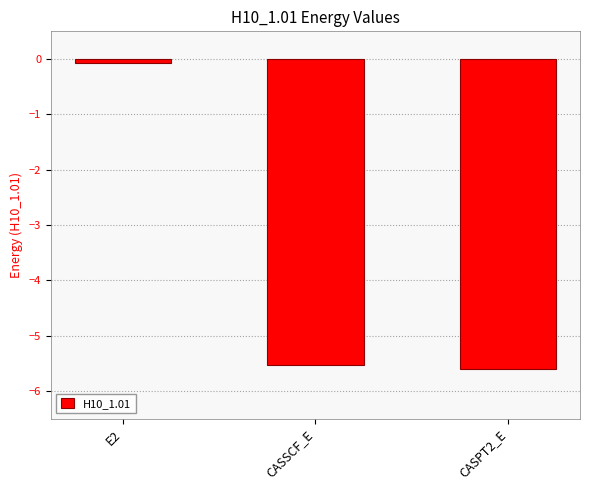

Which label corresponds to the smallest value in the chart?

CASPT2_E